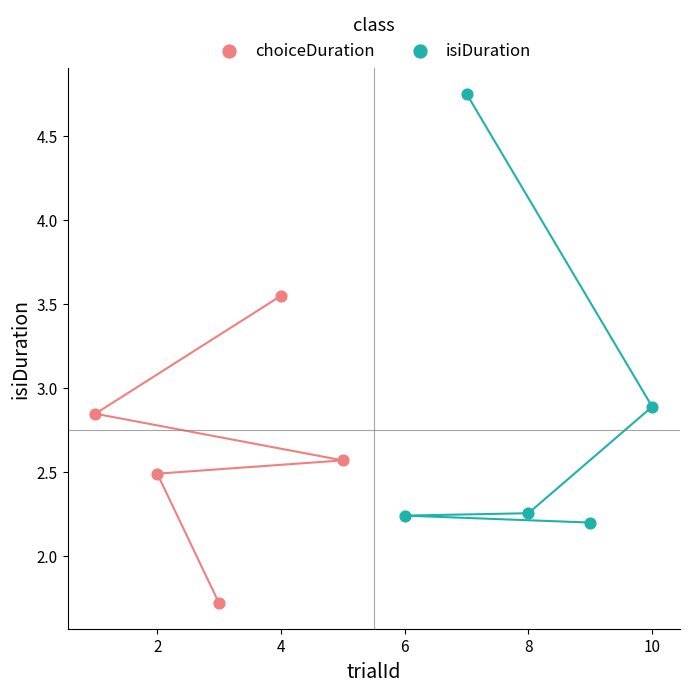

Which series reaches the minimum Y coordinate?

choiceDuration